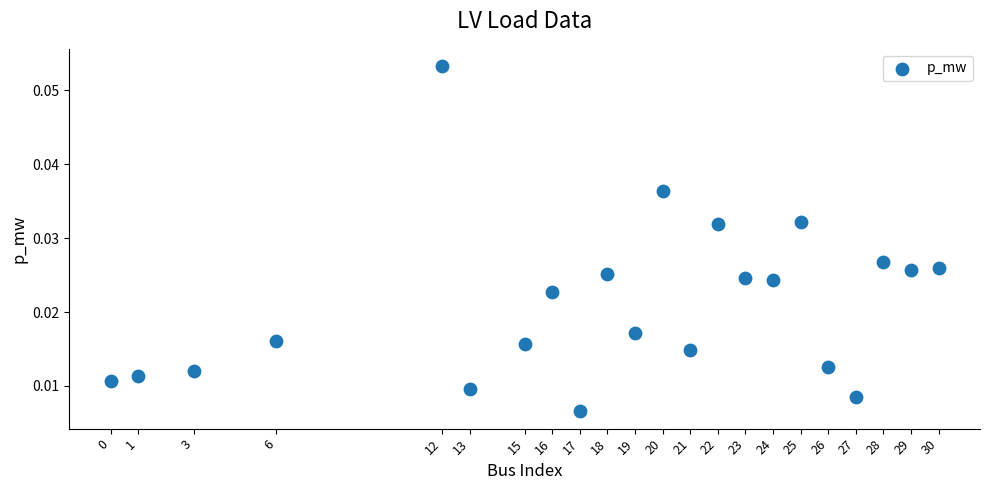

What is the range of X values (max minus min)?

30.0